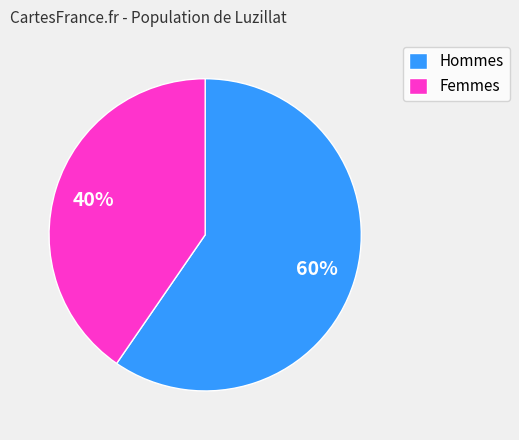

Combined, do Hommes and Femmes account for over 50%?

Yes